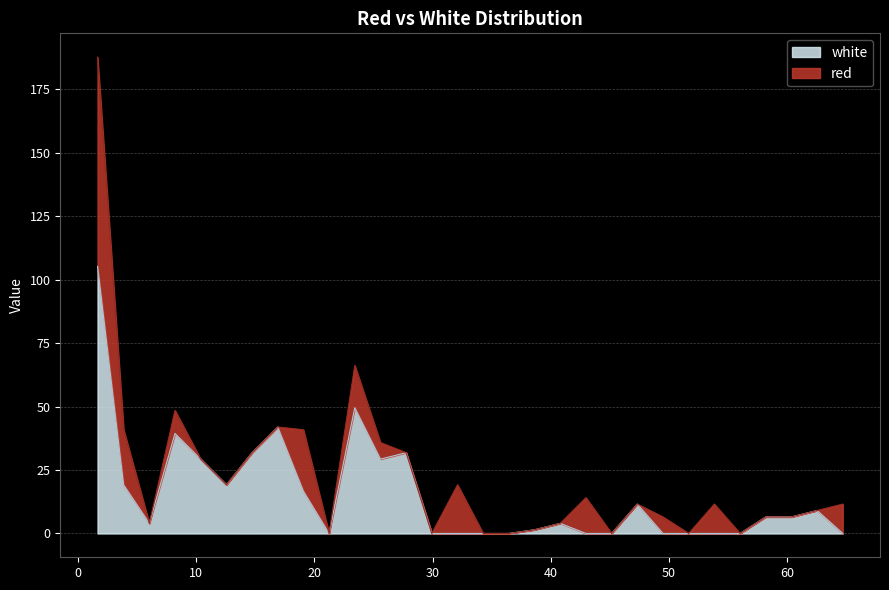

What is the maximum value for white?

105.3